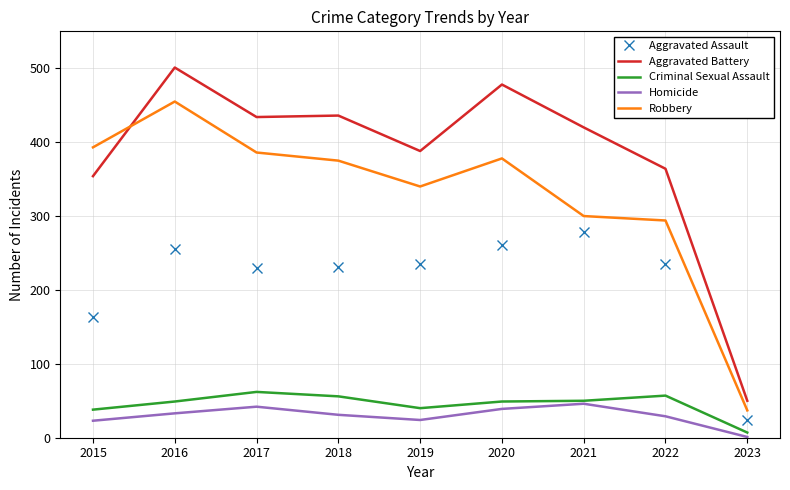

True or false: Aggravated Assault and Robbery intersect in this chart.

False